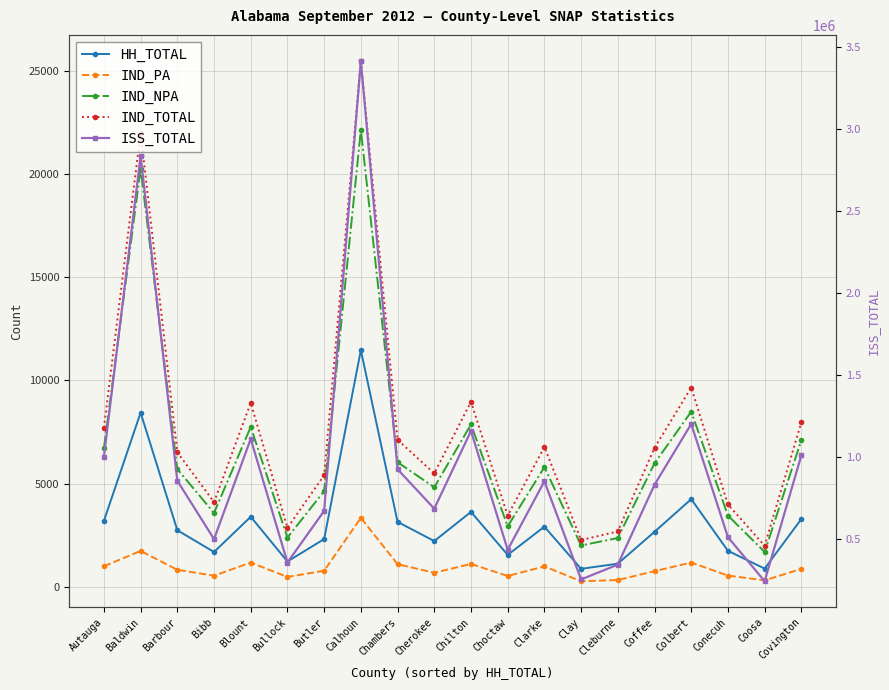

What is the value of the IND_PA point at the 9th from the left?

1088